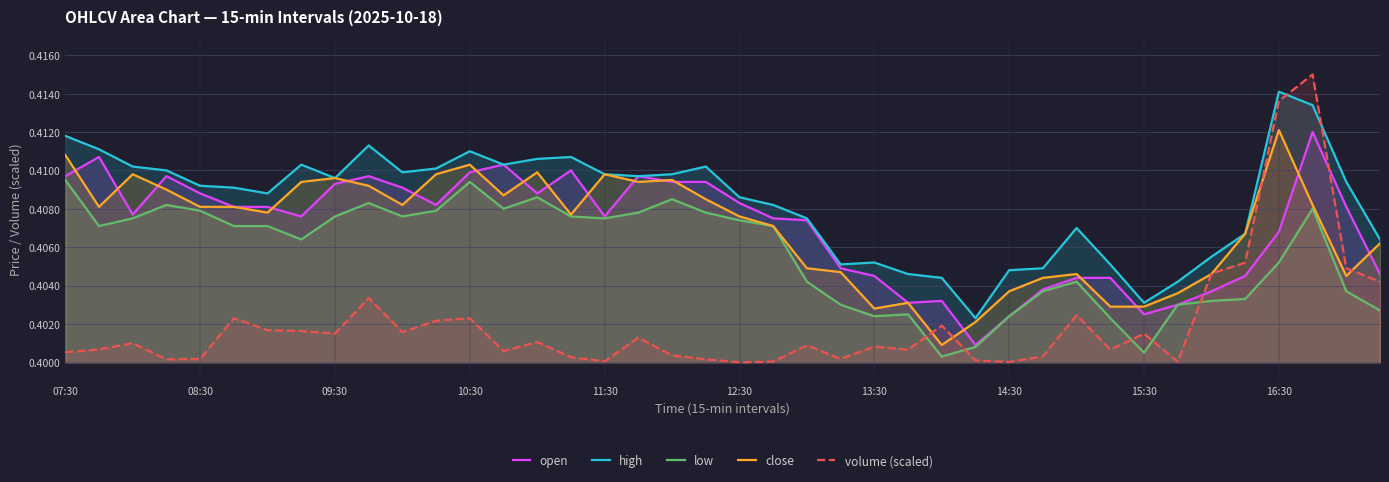

Which series has the largest total across all categories?

high